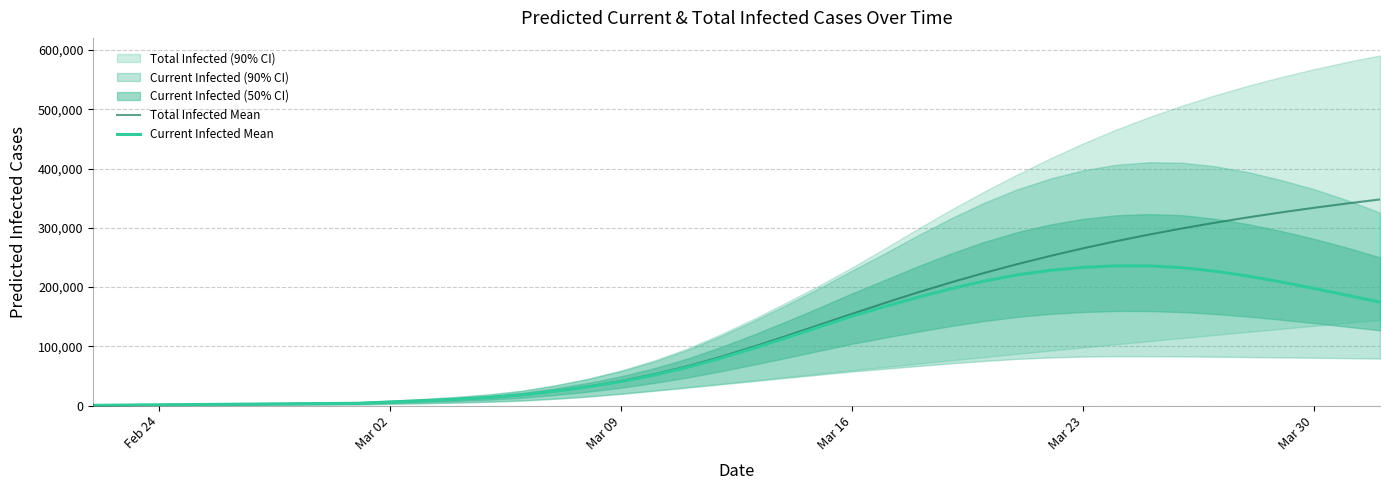

Rank the series at Mar 23 from highest to lowest value.

Total Infected Mean, Current Infected Mean